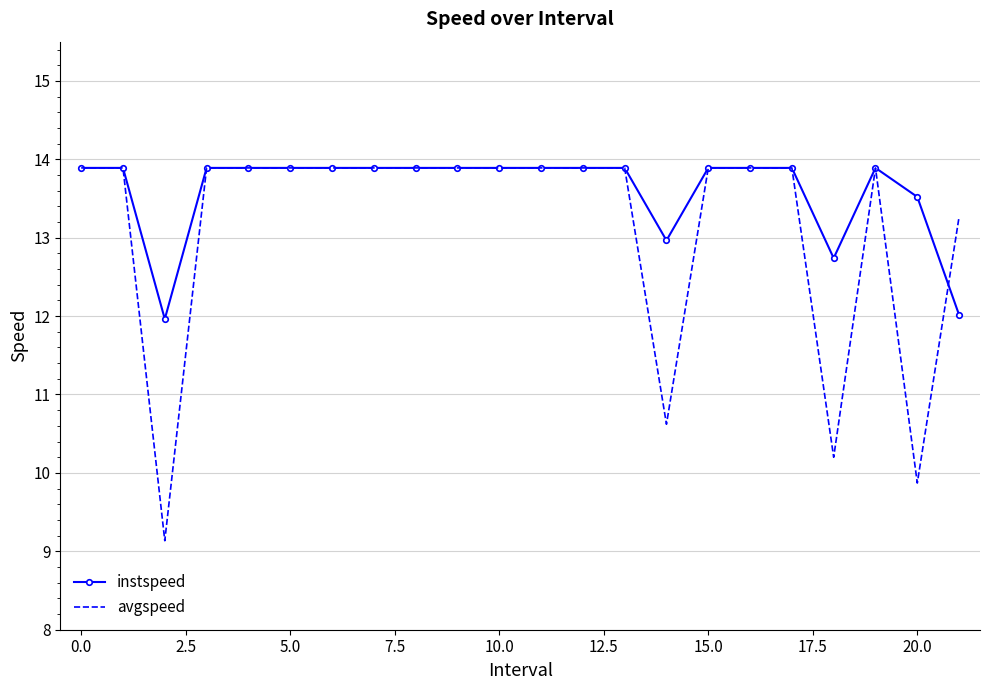

Rank the series by their average value, from lowest to highest.

avgspeed, instspeed